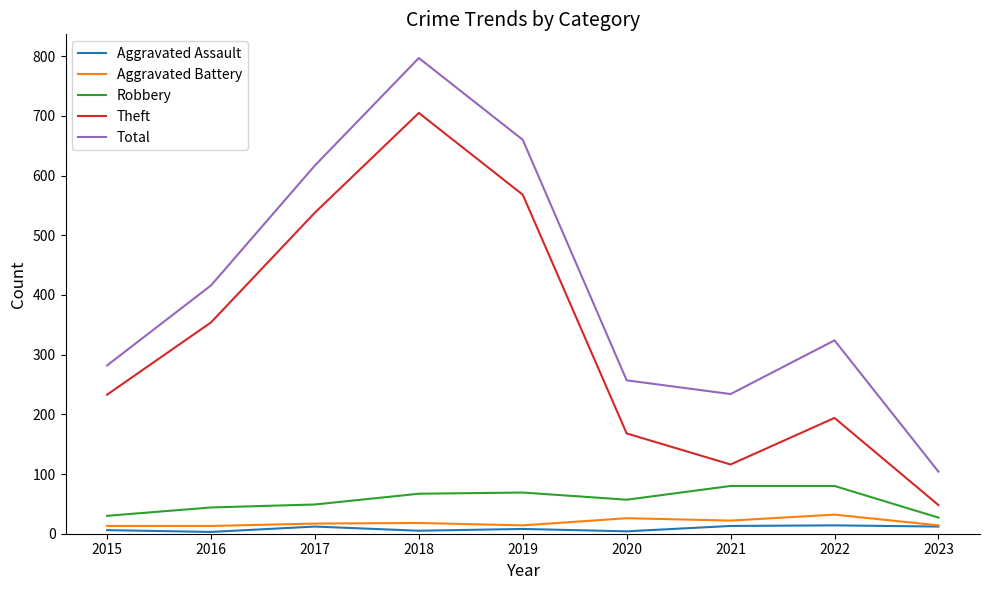

Which series has the largest range (max minus min)?

Total